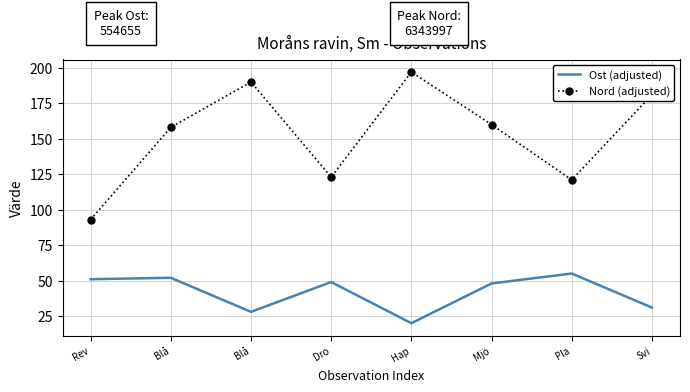

At which category does Ost (adjusted) reach its first local valley?

Blå